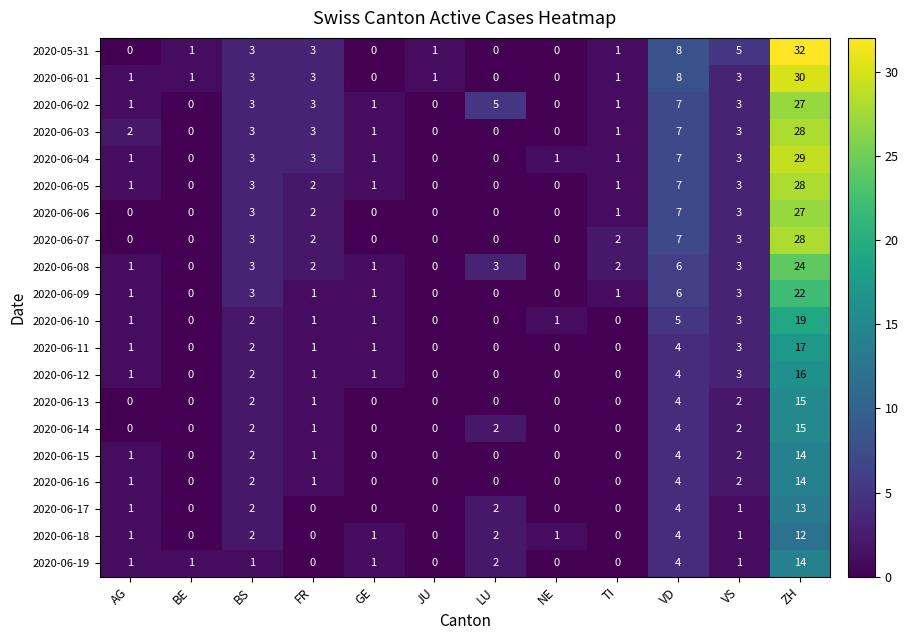

At which label is 2020-06-19 closest to 7?

VD